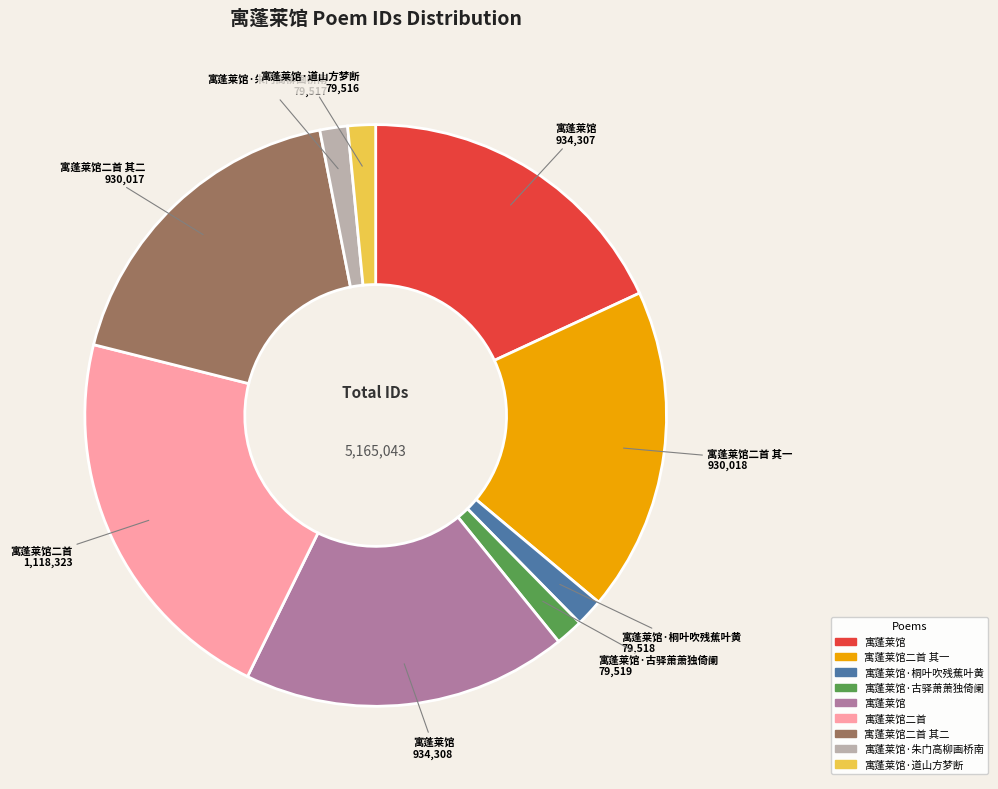

Does any single category account for the majority?

No